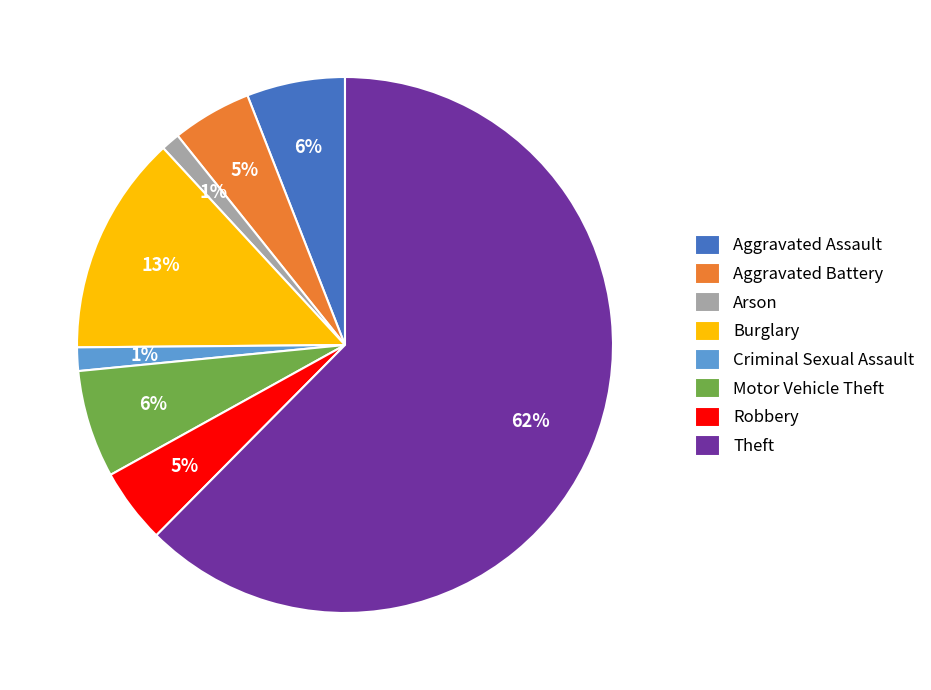

To the nearest percent, what percentage of the pie is Aggravated Battery?

5%